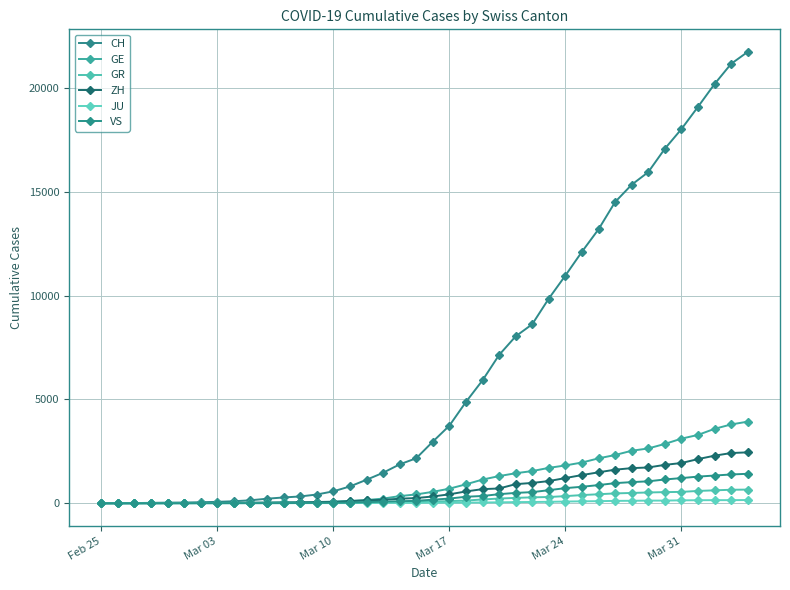

Is this an area chart (filled region under the line)?

No